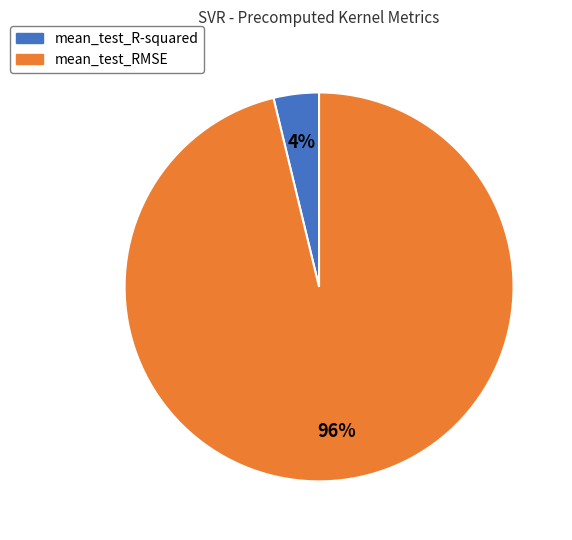

What is the majority slice?

mean_test_RMSE